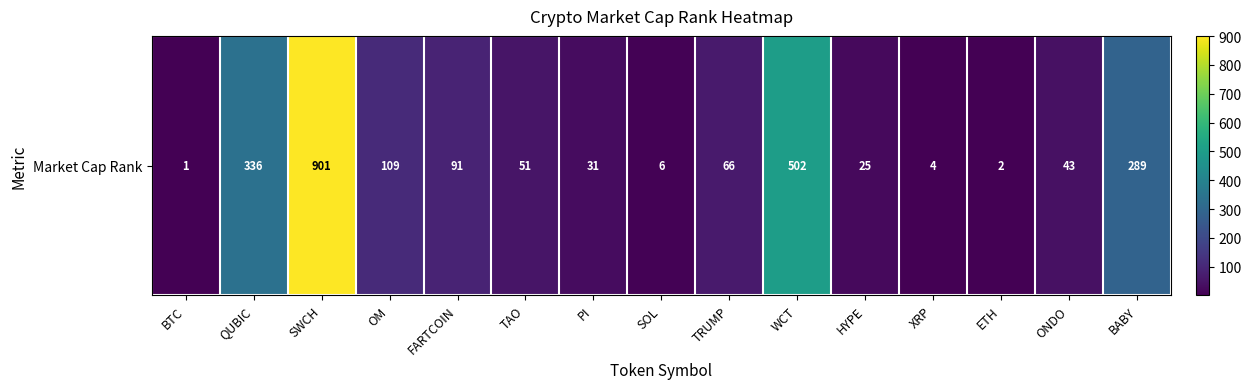

What is the difference between the maximum and second lowest values?

899